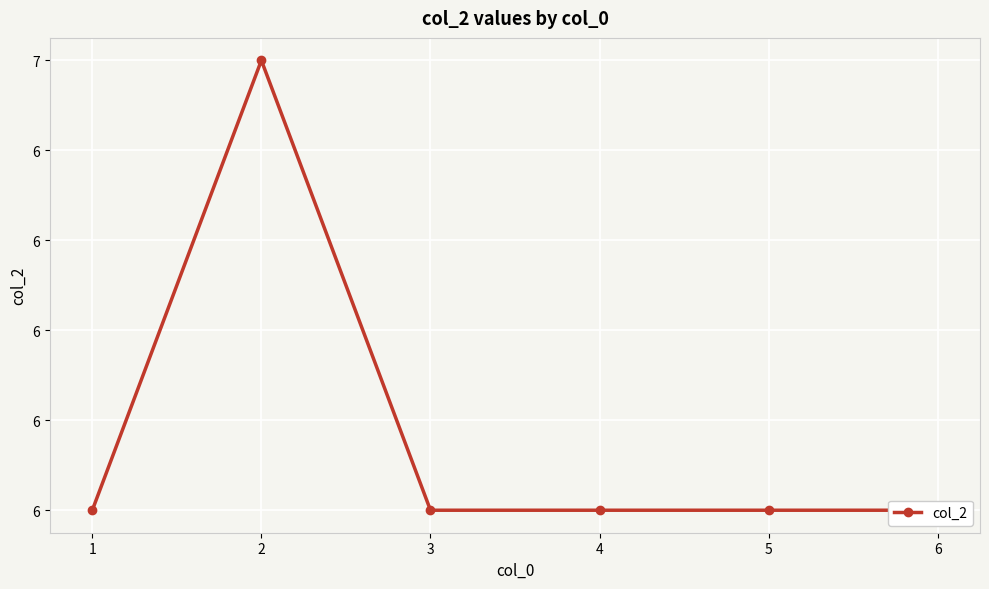

List the labels in order of value, largest first.

2, 1, 3, 4, 5, 6